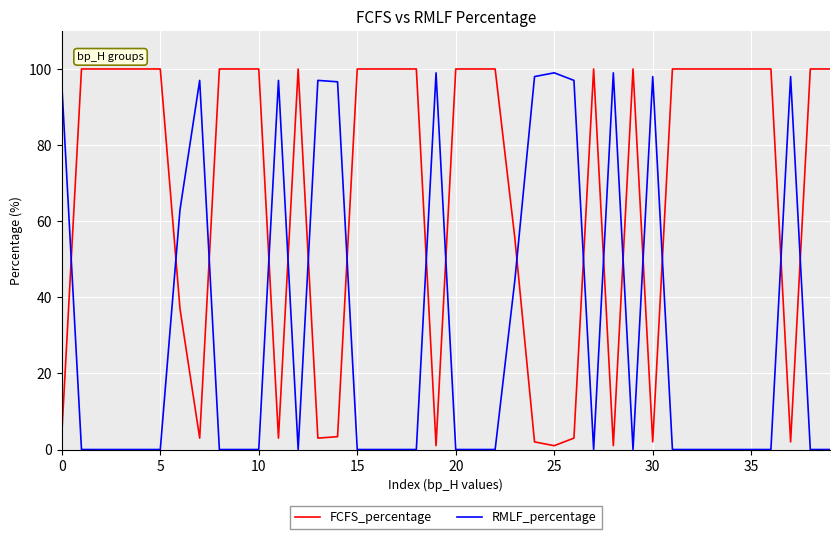

Which series has the largest total across all categories?

FCFS_percentage